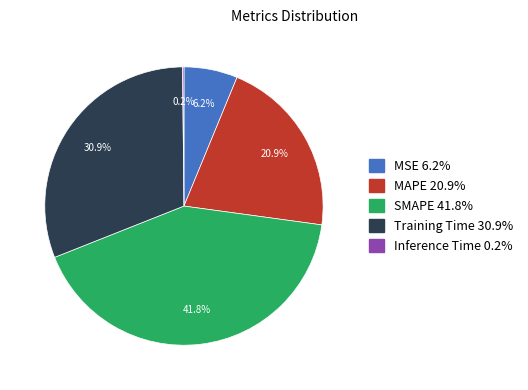

Does any single category account for the majority?

No